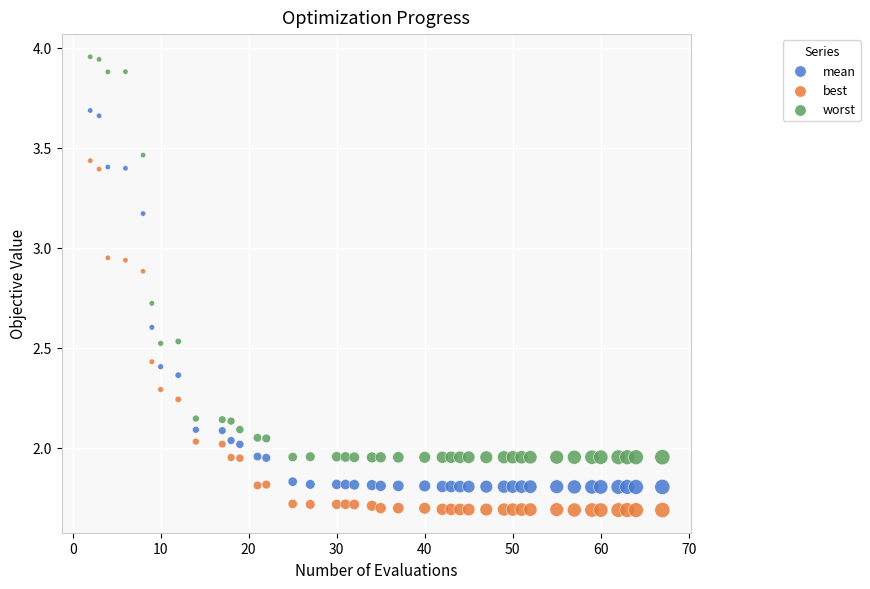

Across all data points, what is the range of Y values (max minus min)?

2.3